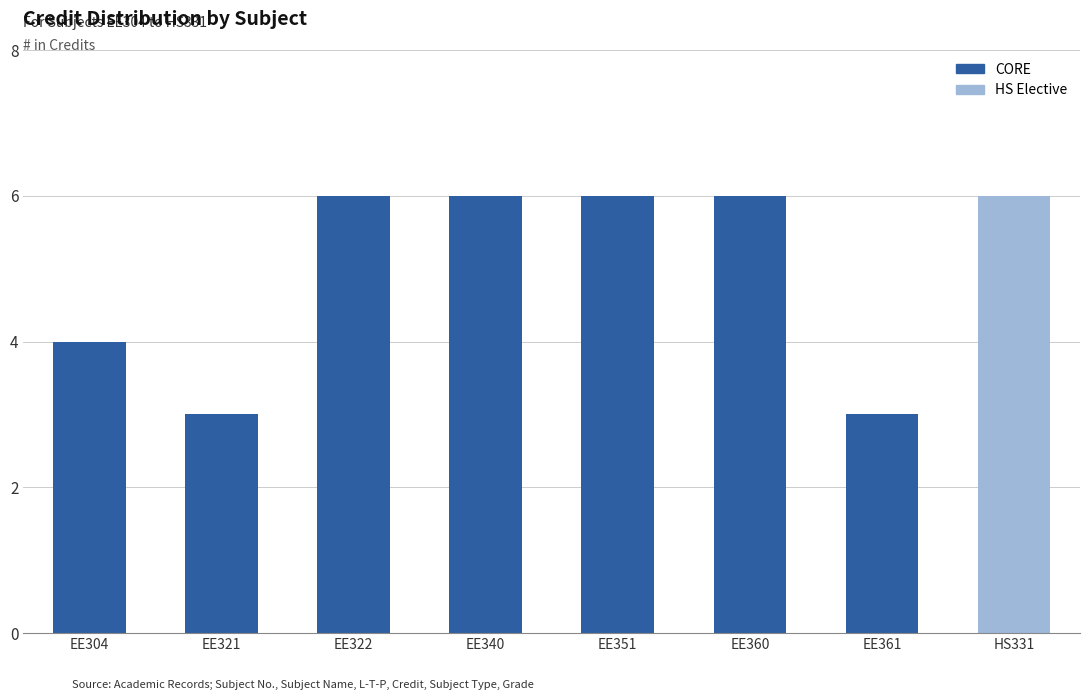

What is the value of the 1st bar from the left?

4